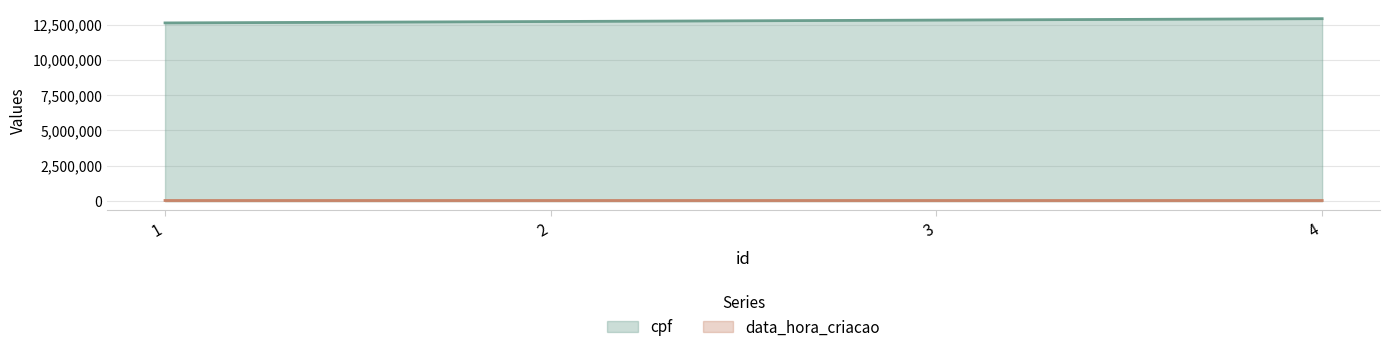

How many lines are shown in the chart?

2